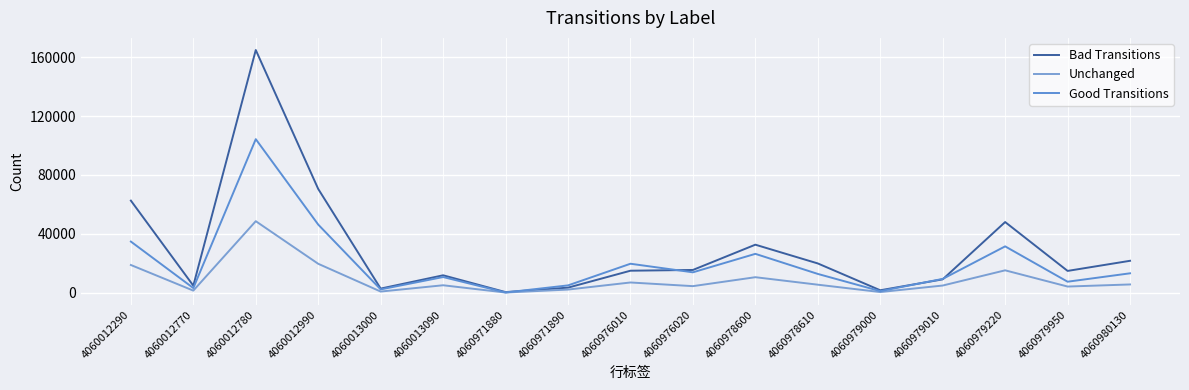

How many lines are shown in the chart?

3